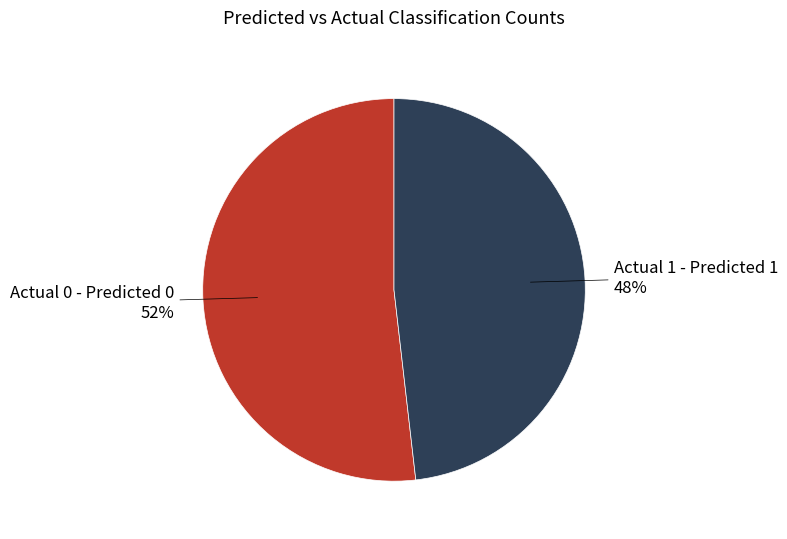

Is there a majority slice in this chart?

Yes